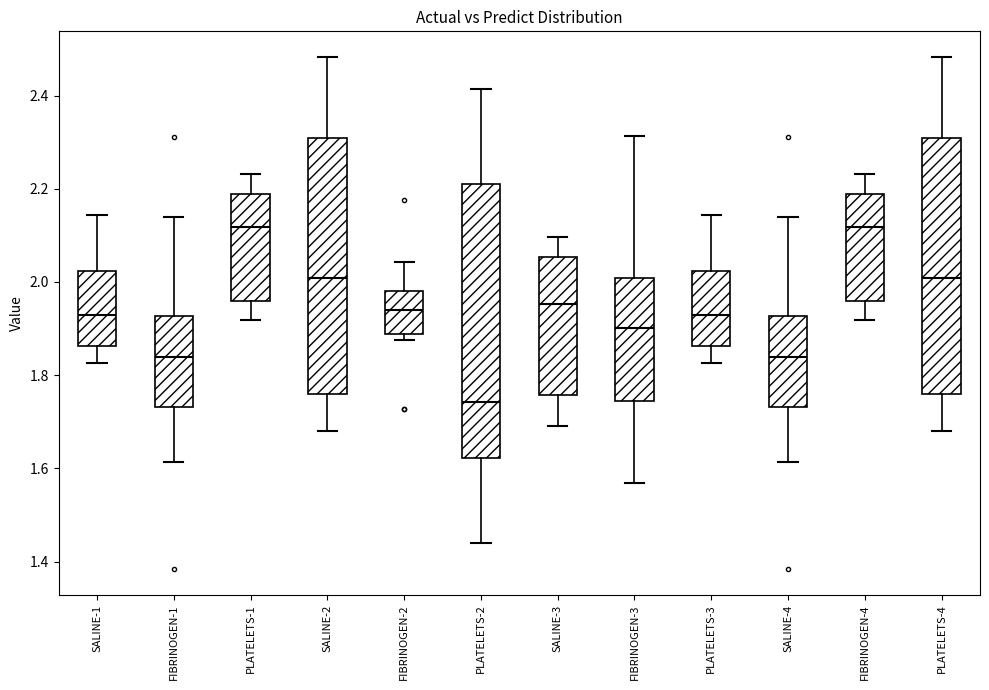

Where is the lower edge of the box for PLATELETS-3 on the y-axis? The values are not printed on the chart, so give them approximately, as read against the axis.

1.86